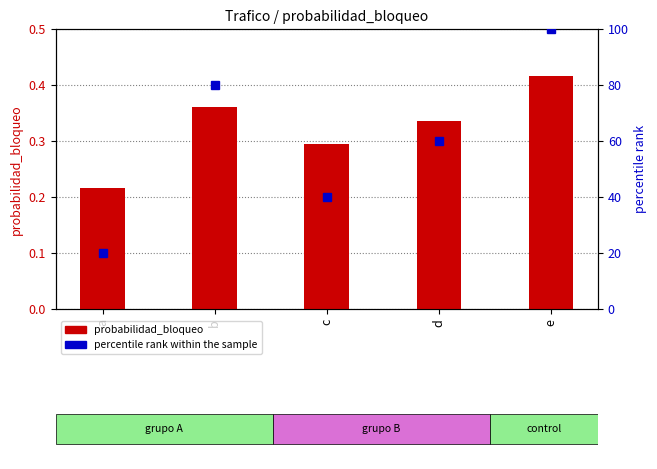

What is the average value of the probabilidad_bloqueo series?

0.3